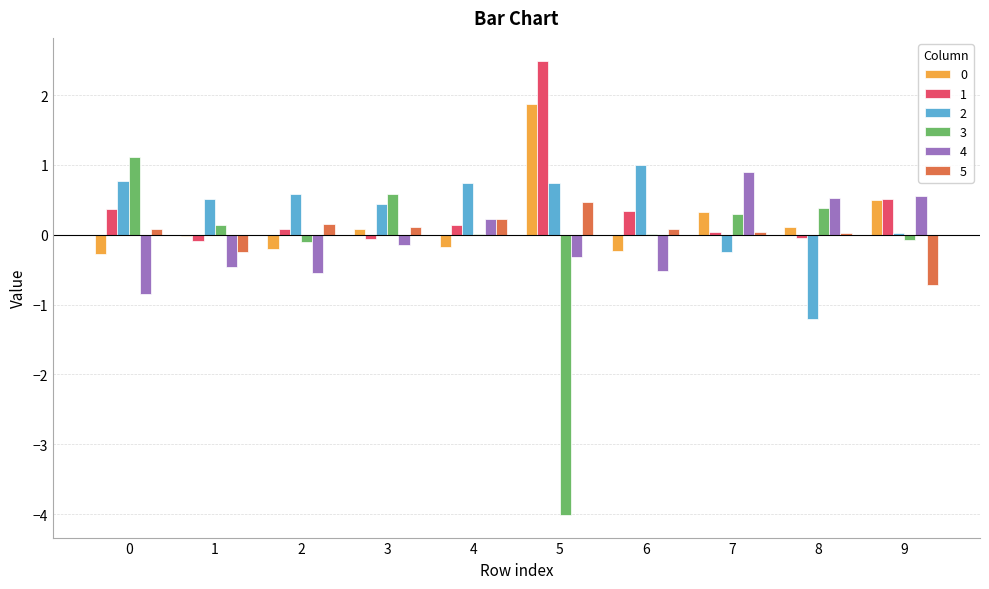

What is the average value of the 2 series?

0.3